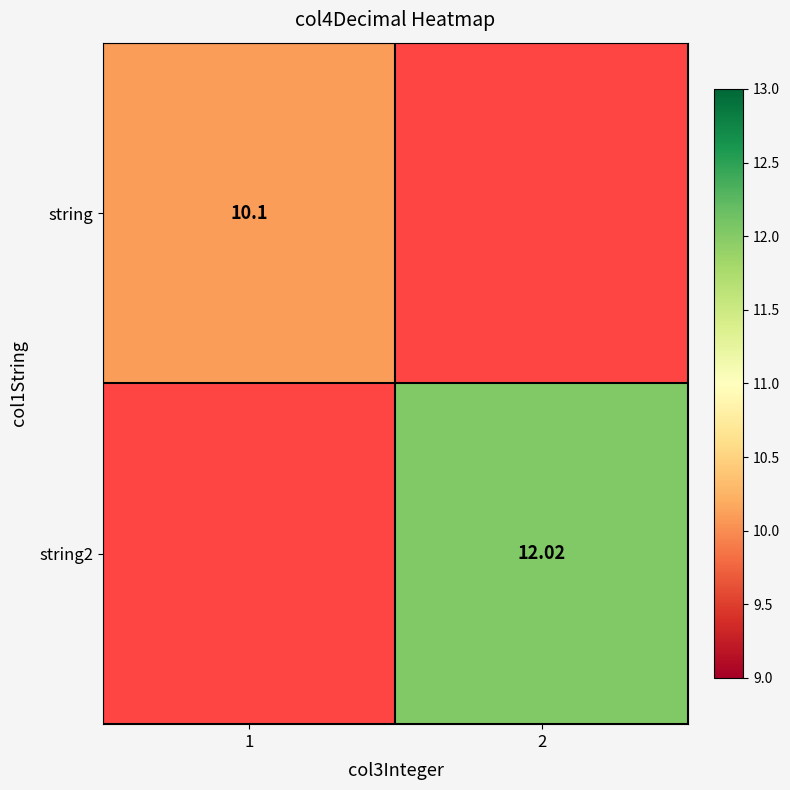

How many series are shown in this chart?

2